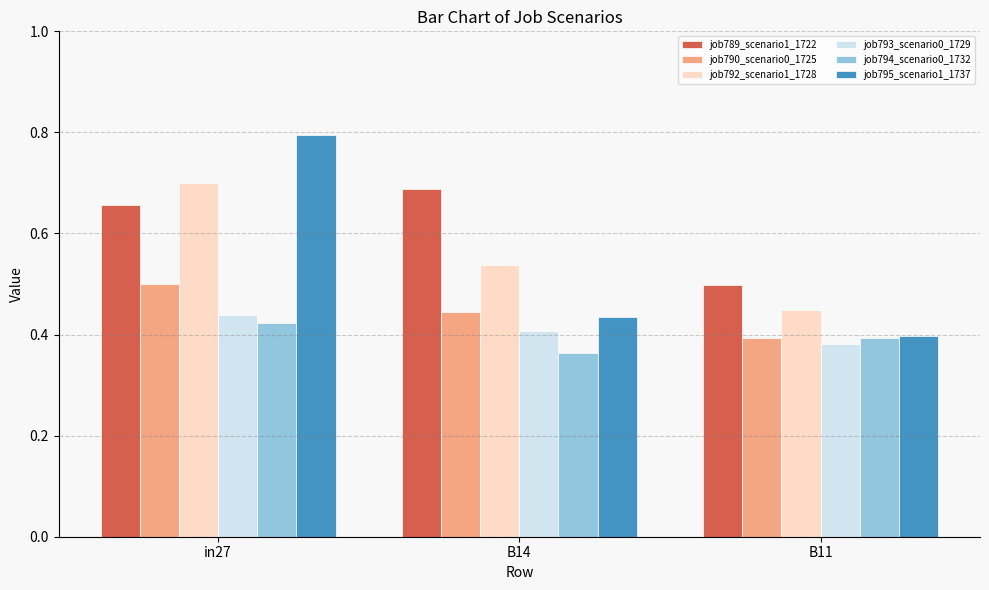

Count the job790_scenario0_1725 values in the range 0 to 1.

3